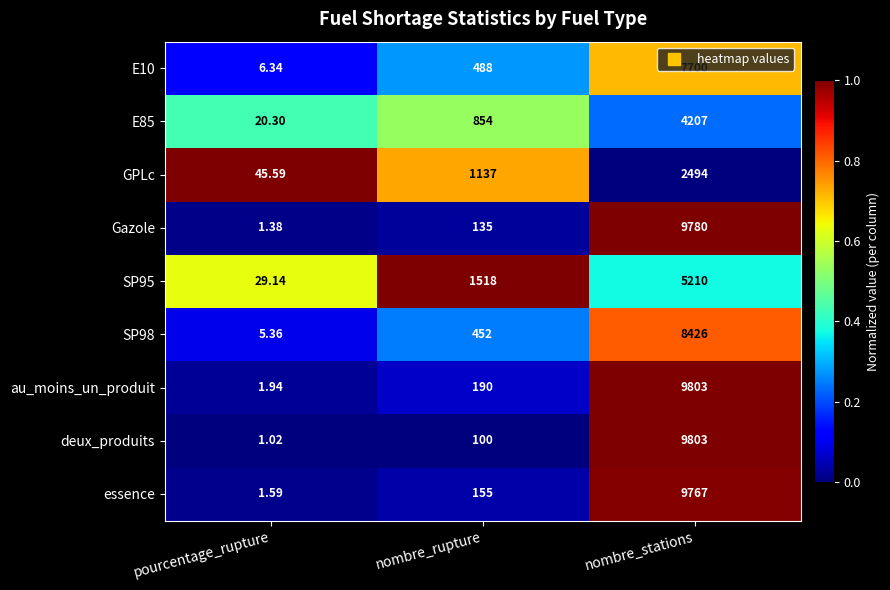

Rank the categories by essence value from highest to lowest.

nombre_stations, nombre_rupture, pourcentage_rupture